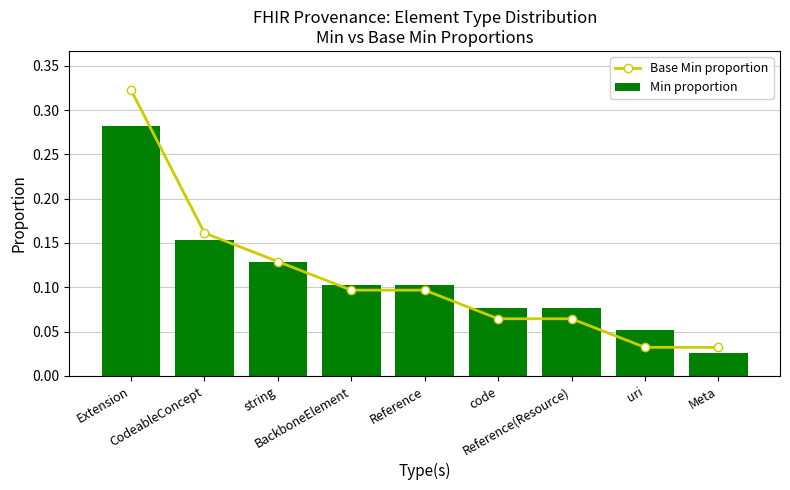

At which category is the sum across all series the highest?

Extension